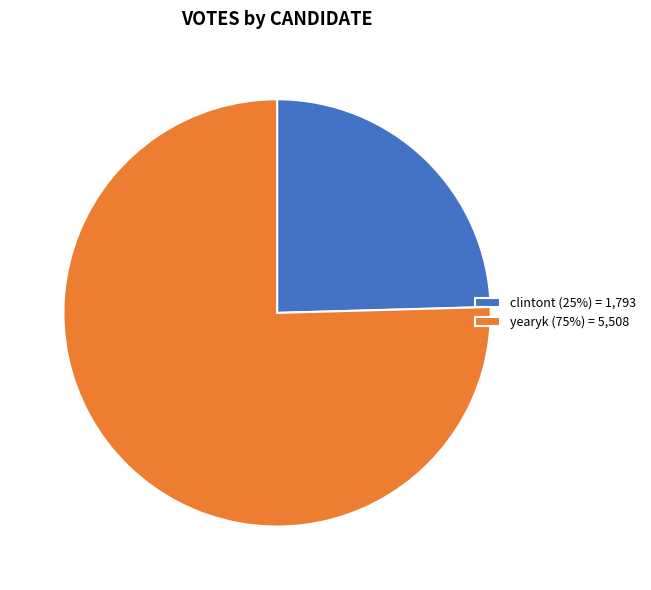

Which category accounts for the majority?

yearyk